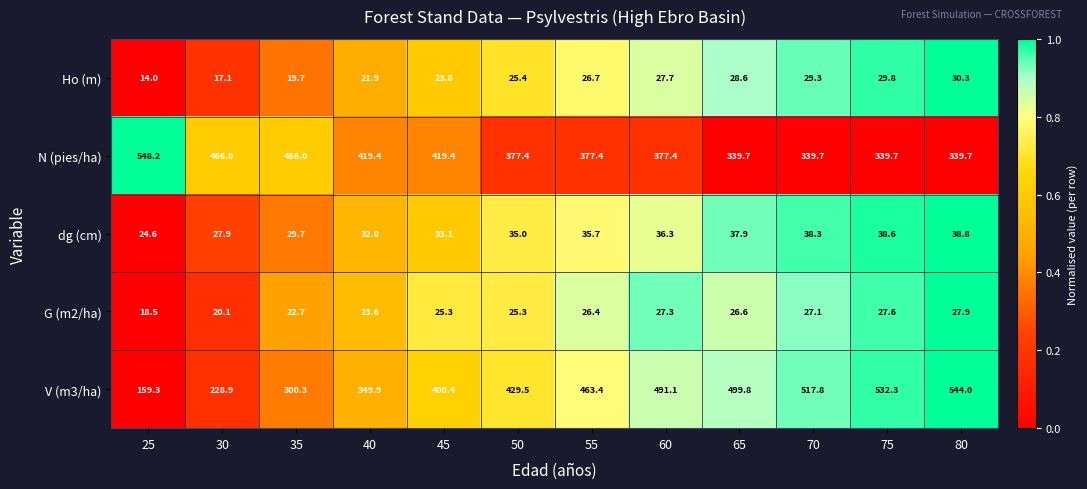

What is the total value across all series at 70?

952.2